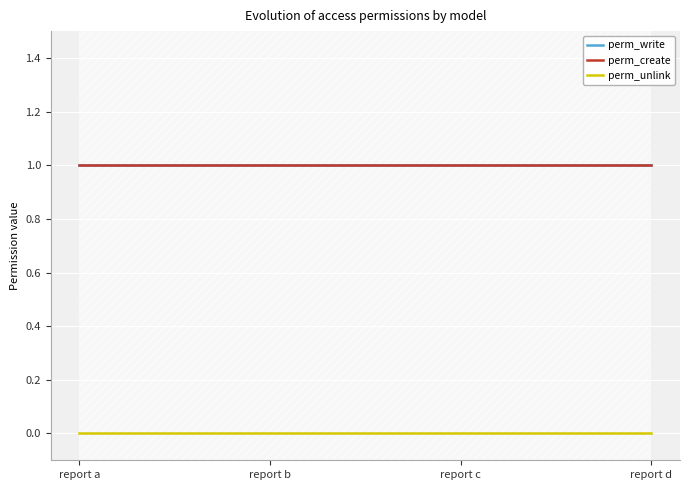

Rank the series by their maximum value, from lowest to highest.

perm_unlink, perm_write, perm_create